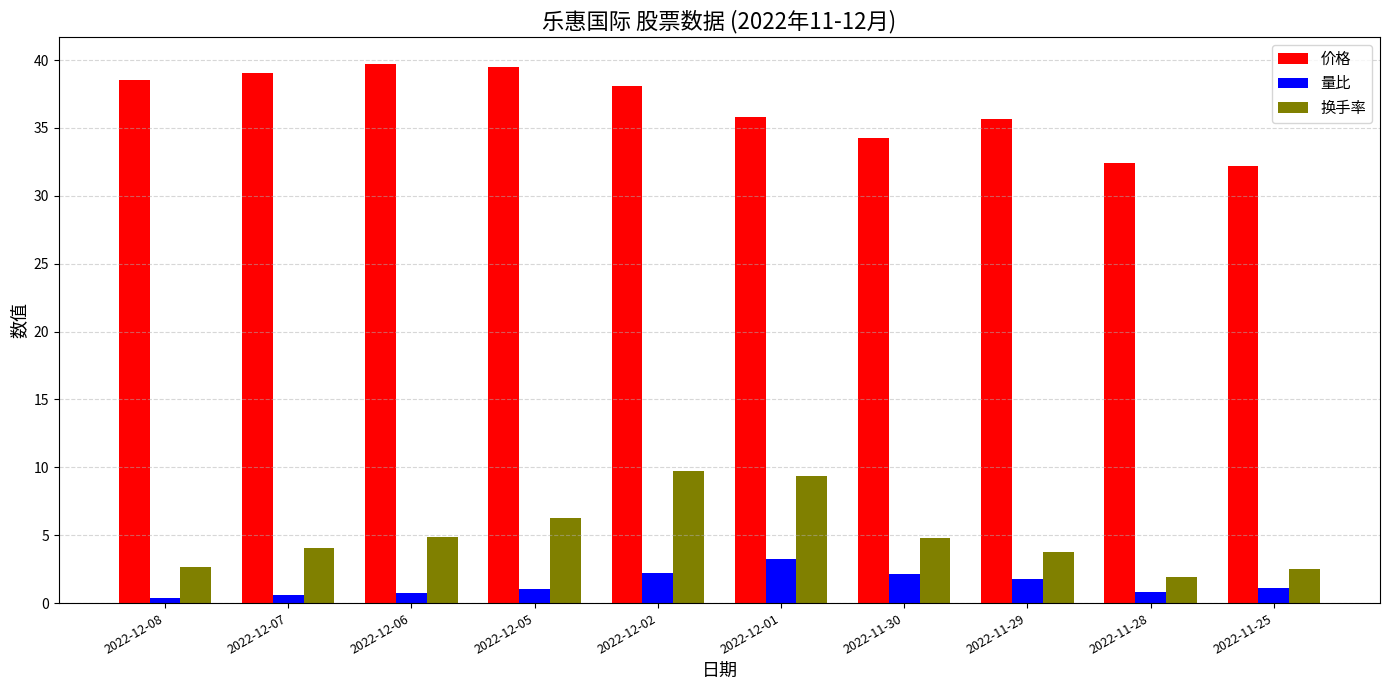

What is the label of the 8th bar from the right?

2022-12-06